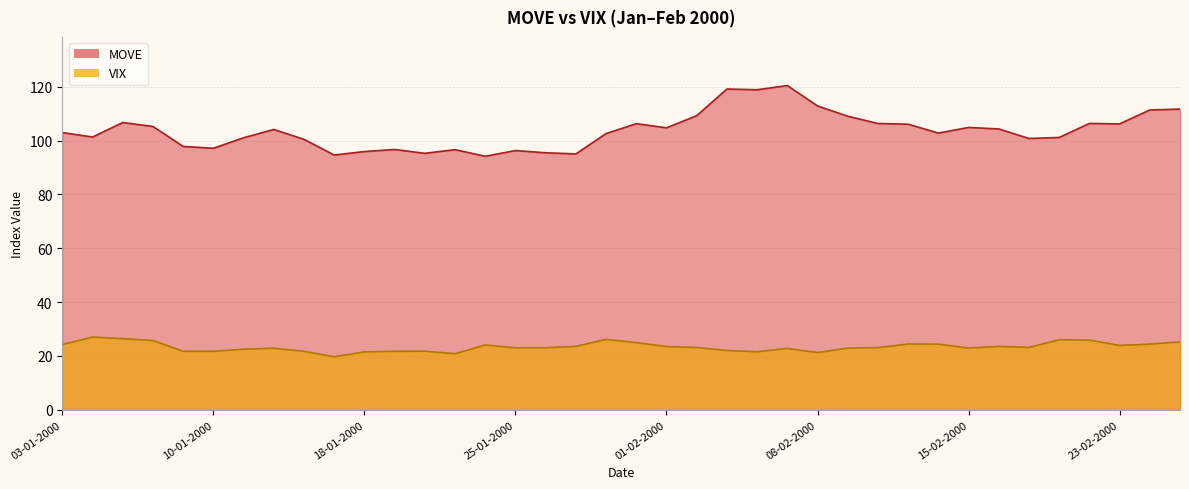

What is the smallest value displayed?

19.7